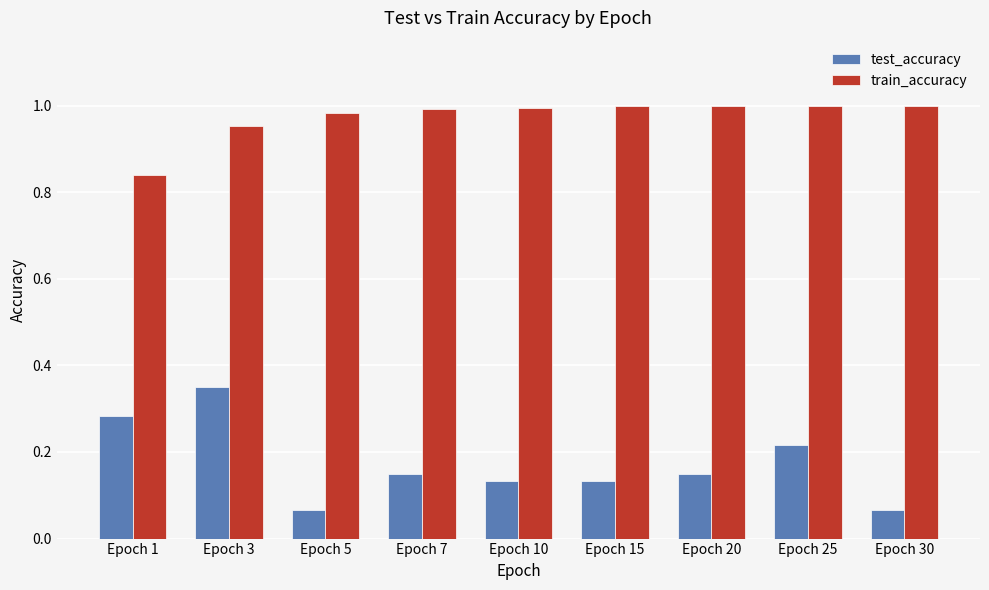

How many distinct data groups are displayed?

2